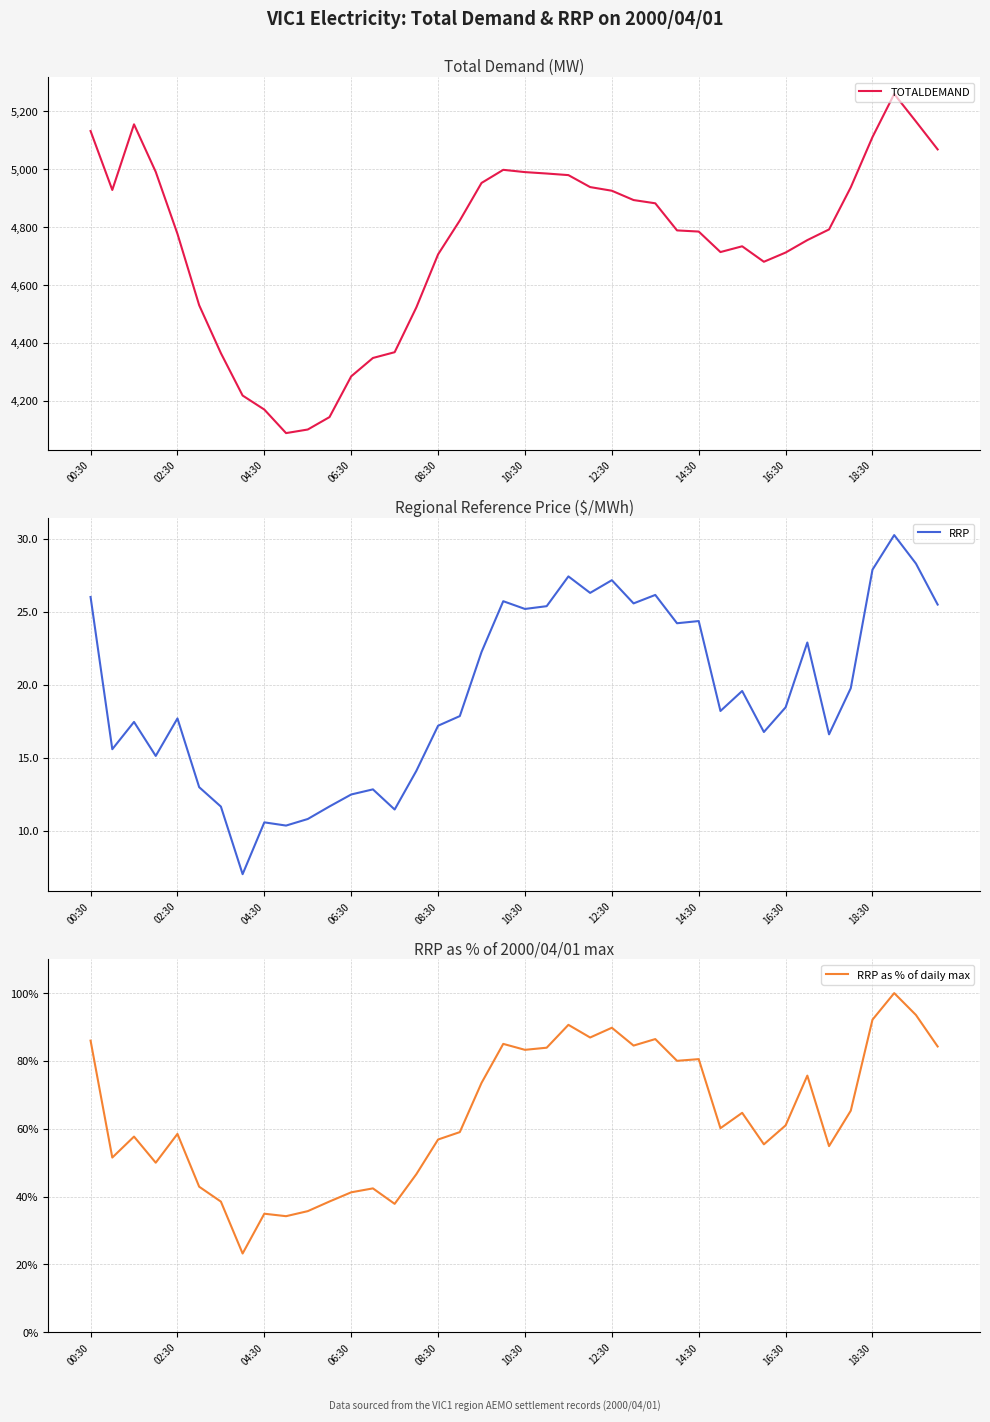

Which series has the largest total across all categories?

TOTALDEMAND